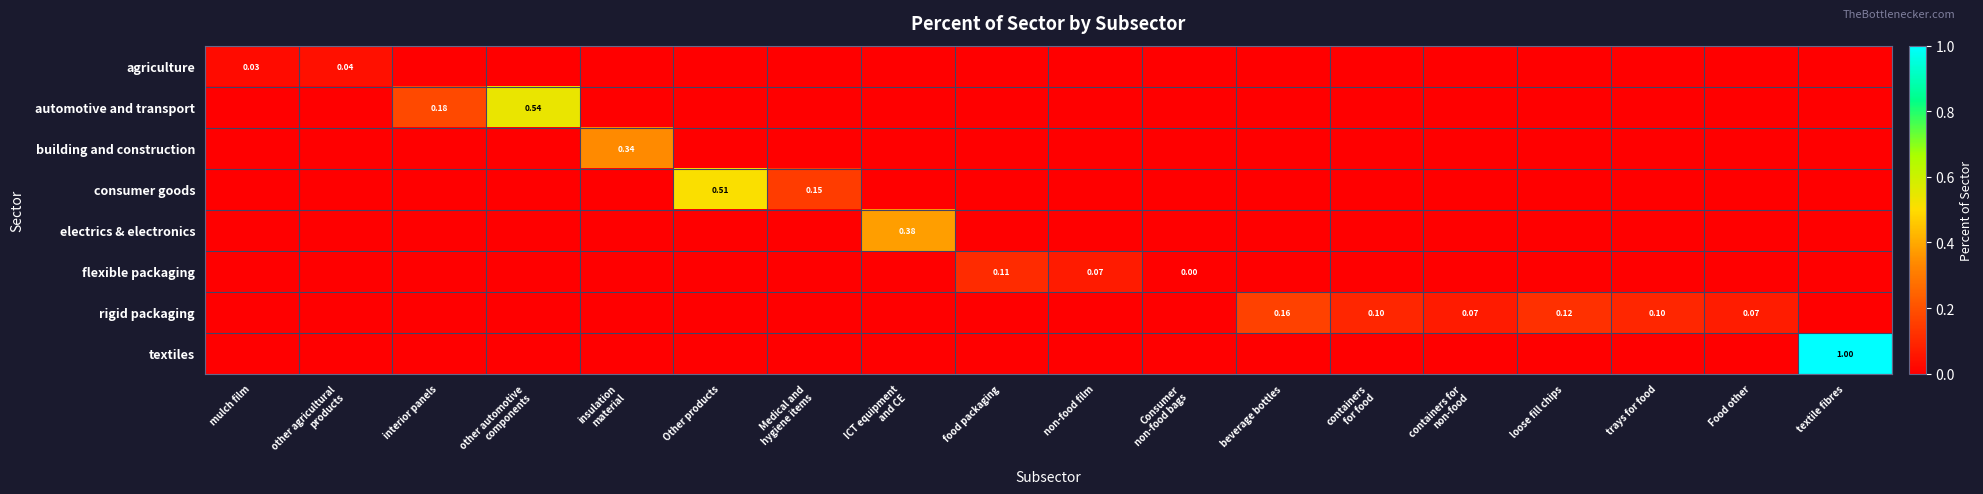

Is the value of agriculture at textile fibres greater than the value of building and construction at containers for non-food?

No